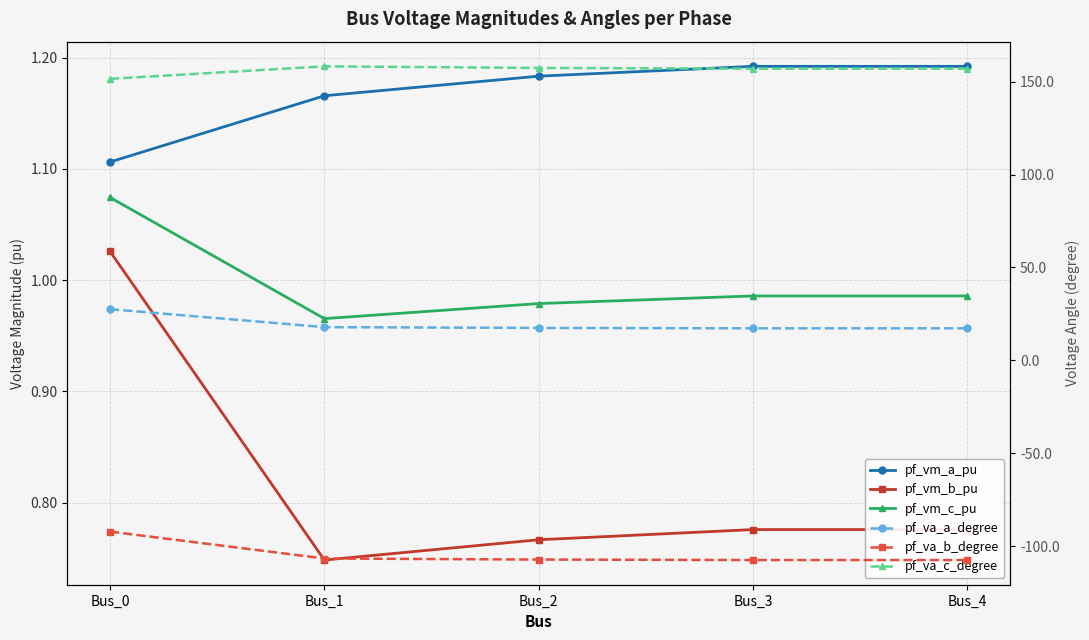

What is the sum of all pf_va_a_degree values?

97.6